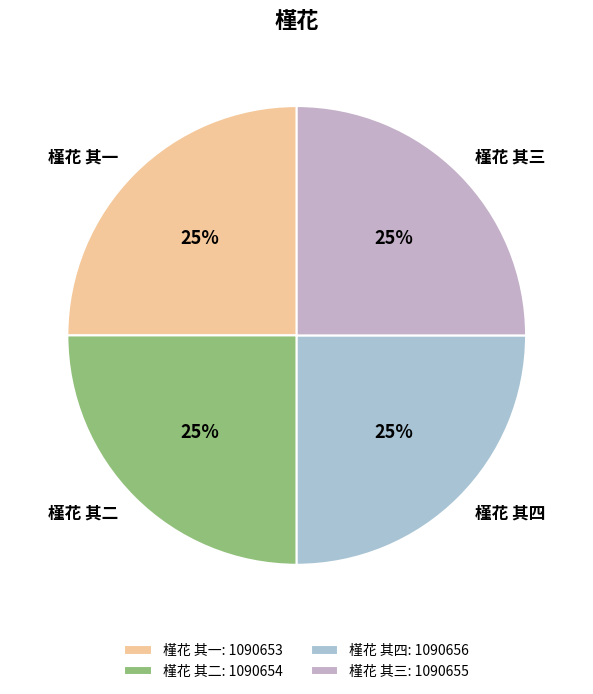

Does any single category account for the majority?

No